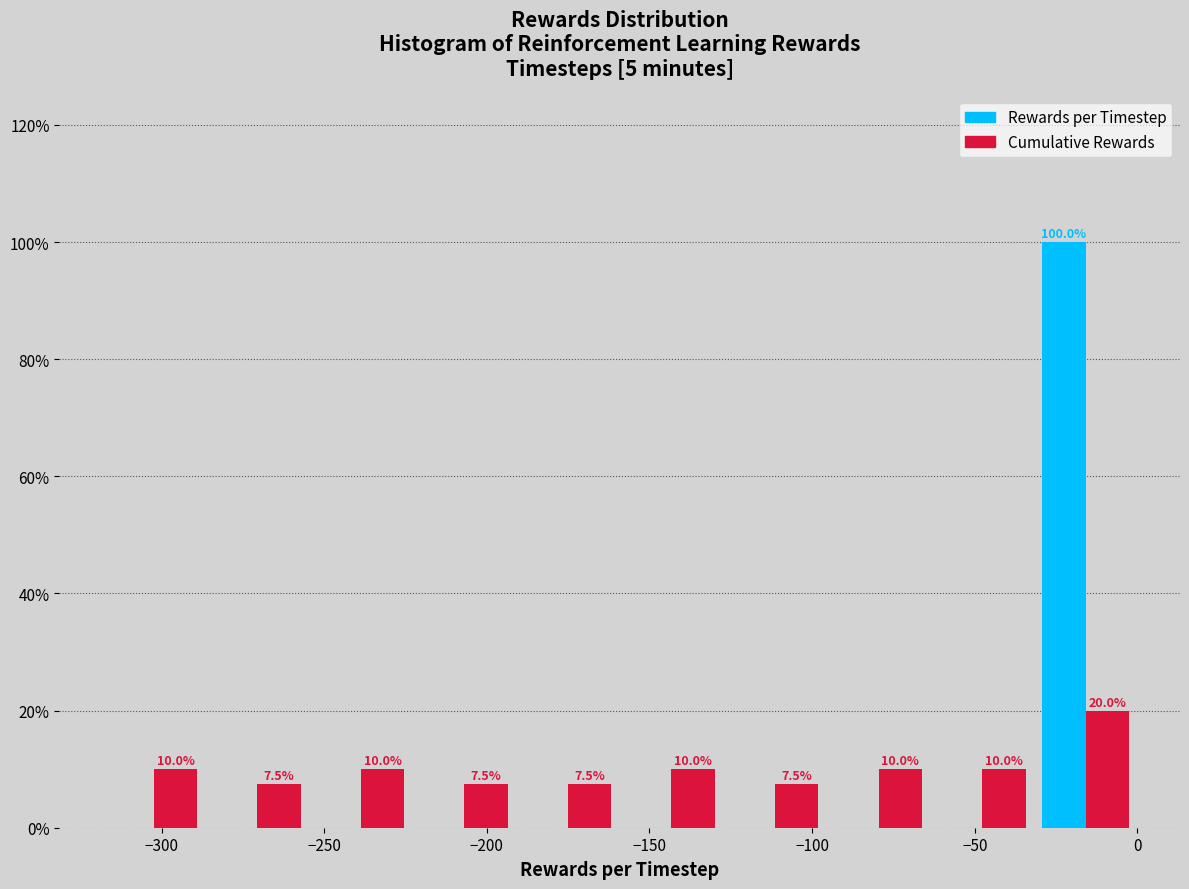

In the Rewards per Timestep series, which range on the x-axis has the tallest bar?

-30 to 0